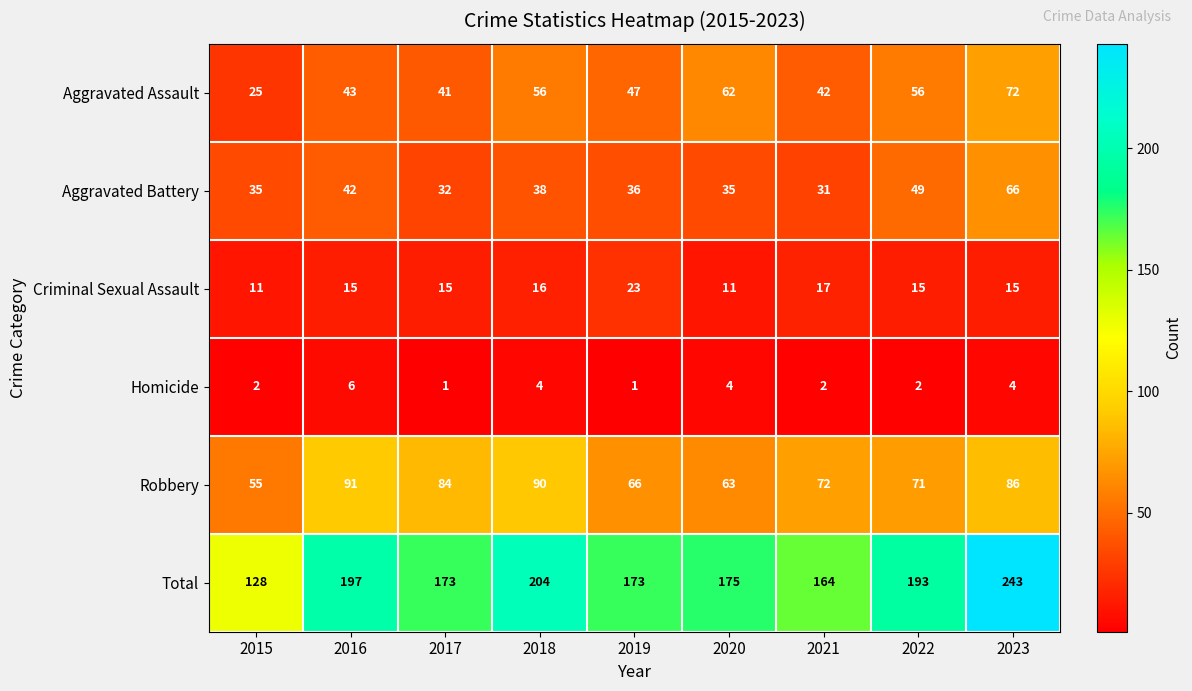

What is the difference between the highest and lowest values at 2018?

200